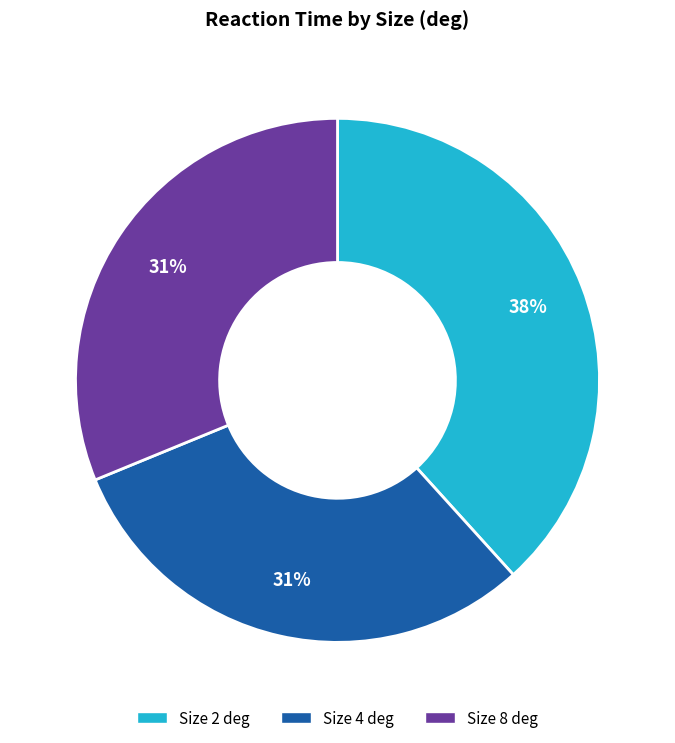

Does any single category account for the majority?

No